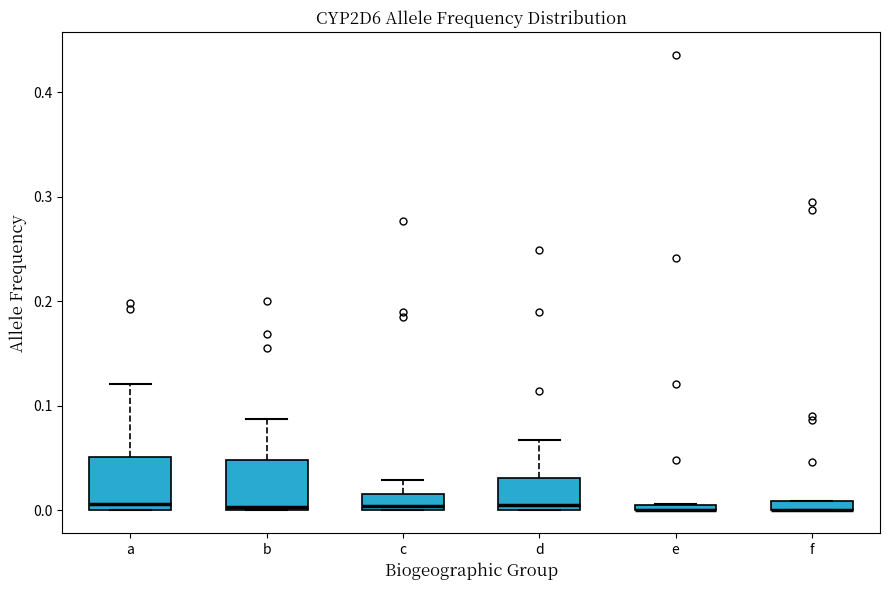

Where is the upper edge of the box for c on the y-axis? The values are not printed on the chart, so give them approximately, as read against the axis.

0.02